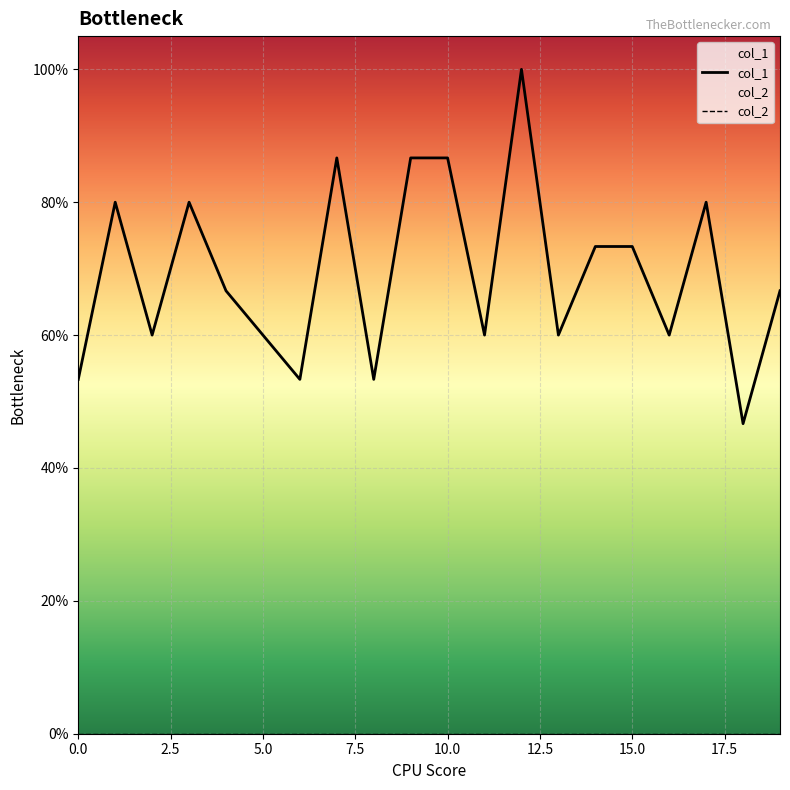

What is the maximum value shown in the chart?

1.0